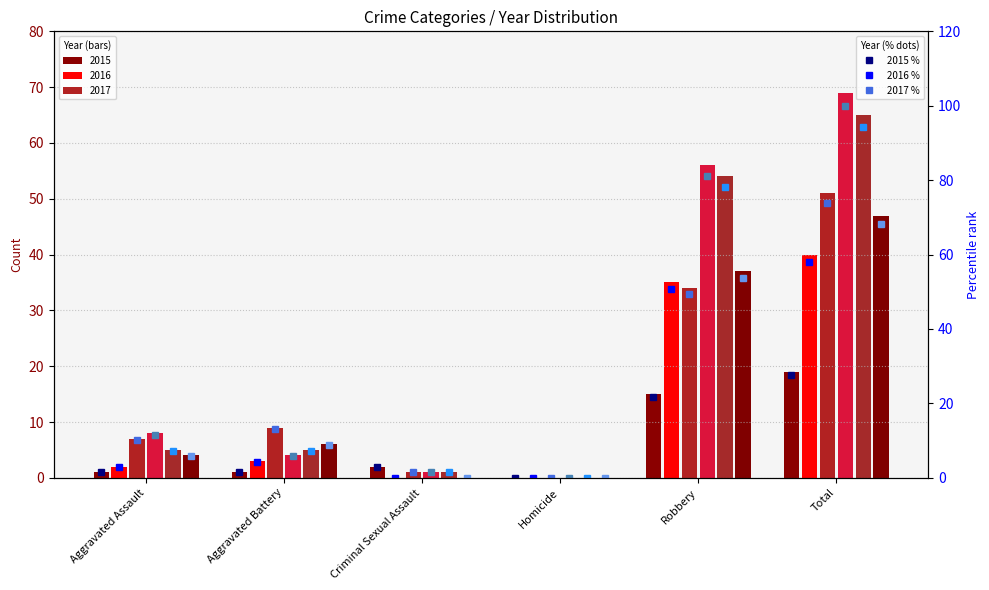

Reading left to right, extract all data points from this chart.

2015 %: 1.4	1.4	2.9	0.0	21.7	27.5
2016 %: 2.9	4.3	0.0	0.0	50.7	58.0
2017 %: 10.1	13.0	1.4	0.0	49.3	73.9
2018 %: 11.6	5.8	1.4	0.0	81.2	100.0
2019 %: 7.2	7.2	1.4	0.0	78.3	94.2
2020 %: 5.8	8.7	0.0	0.0	53.6	68.1